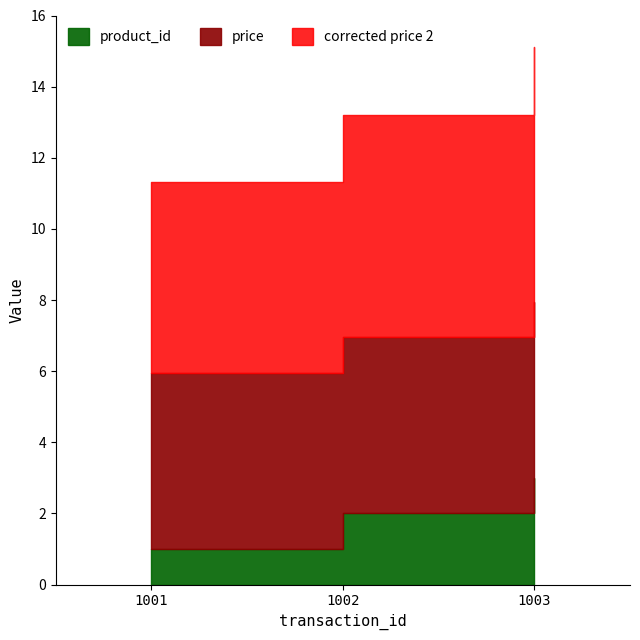

True or false: corrected price 2 has a value of 1.4 at 1001.

False